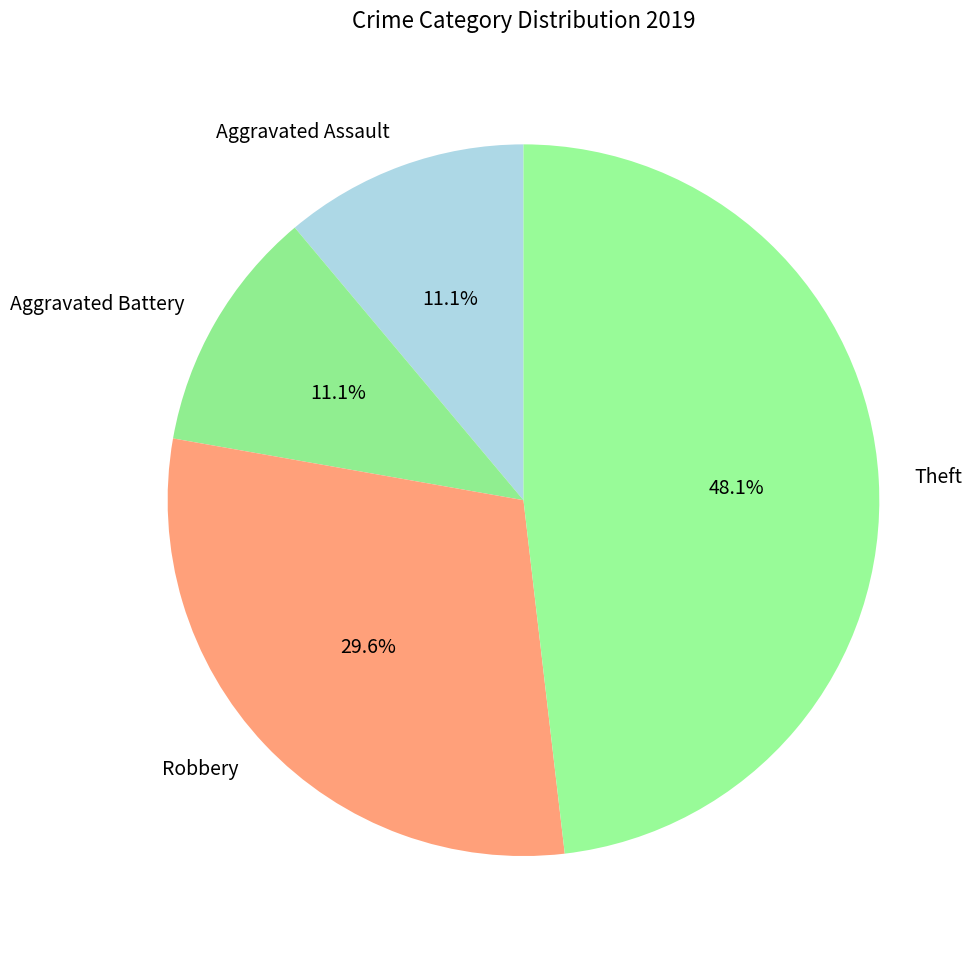

Is the sum of Aggravated Assault and Theft greater than half?

Yes